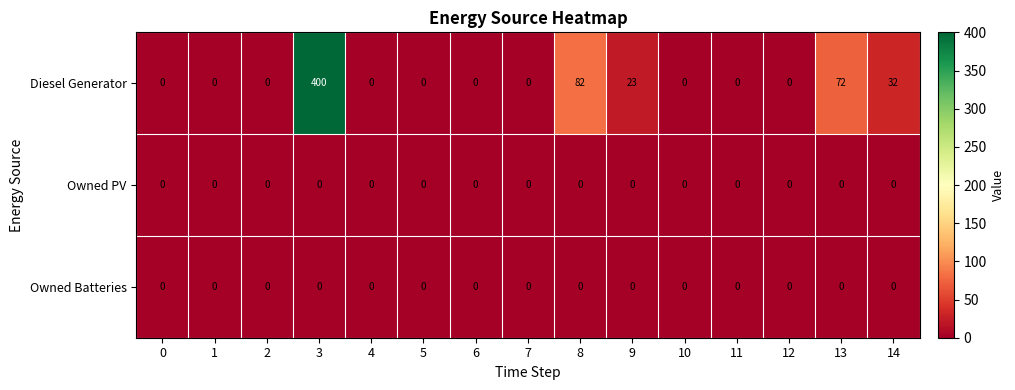

What is the difference between the maximum and minimum values in the Diesel Generator series?

400